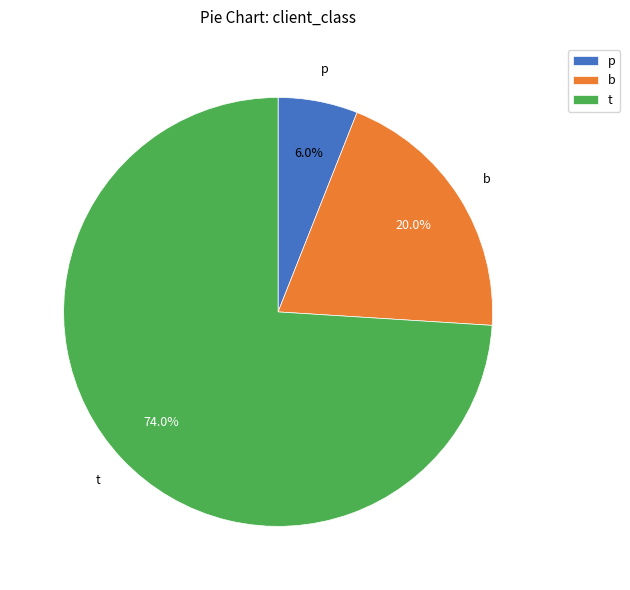

Approximately how many times larger is the value at p compared to b?

0.3